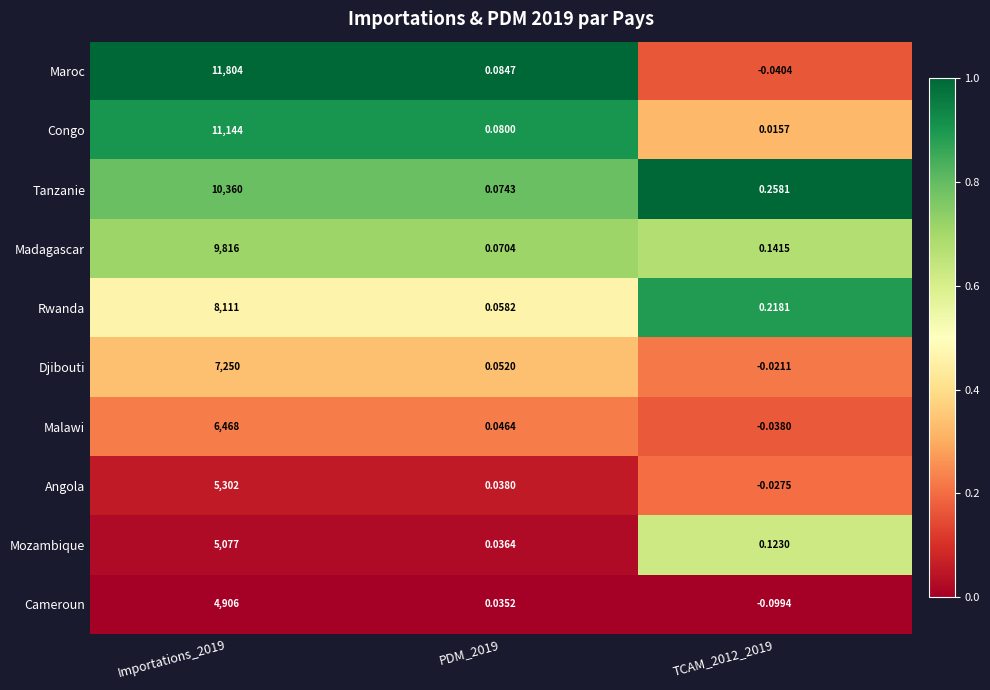

Which series changed the most between Importations_2019 and TCAM_2012_2019?

Maroc